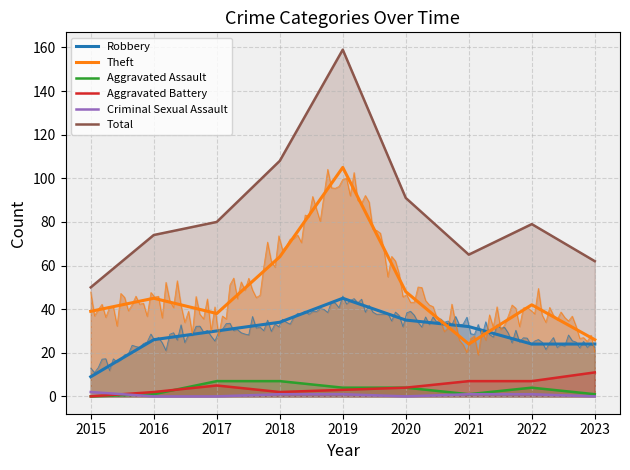

Is it true that Aggravated Battery equals 11 at 2023?

True